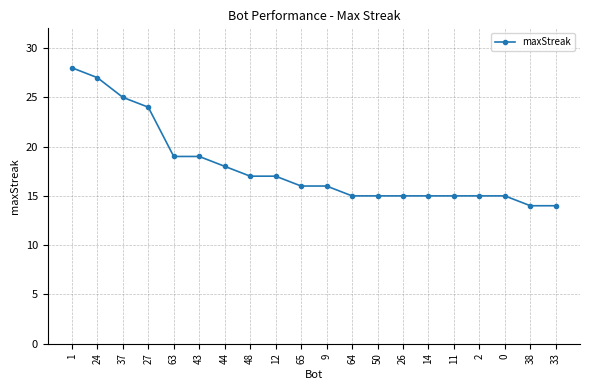

What is the minimum value shown in the chart?

14